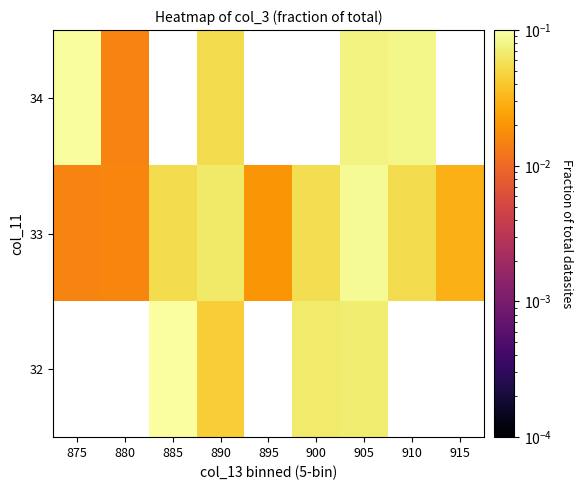

What is the sum of all 33 values?

0.4